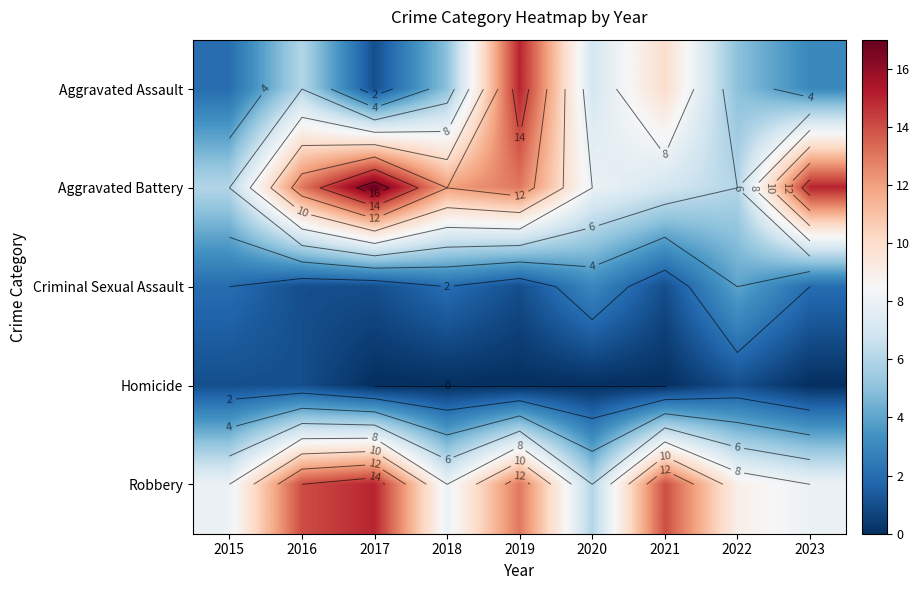

What is the minimum value for Robbery?

6